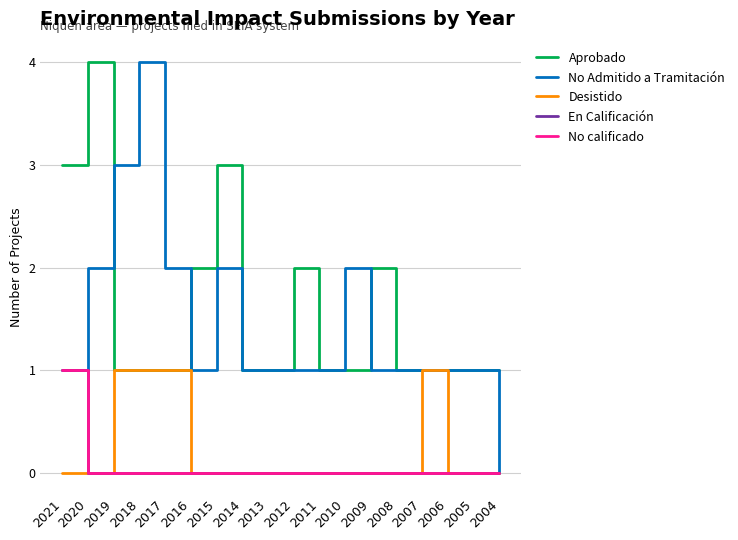

True or false: No calificado and No Admitido a Tramitación intersect in this chart.

False